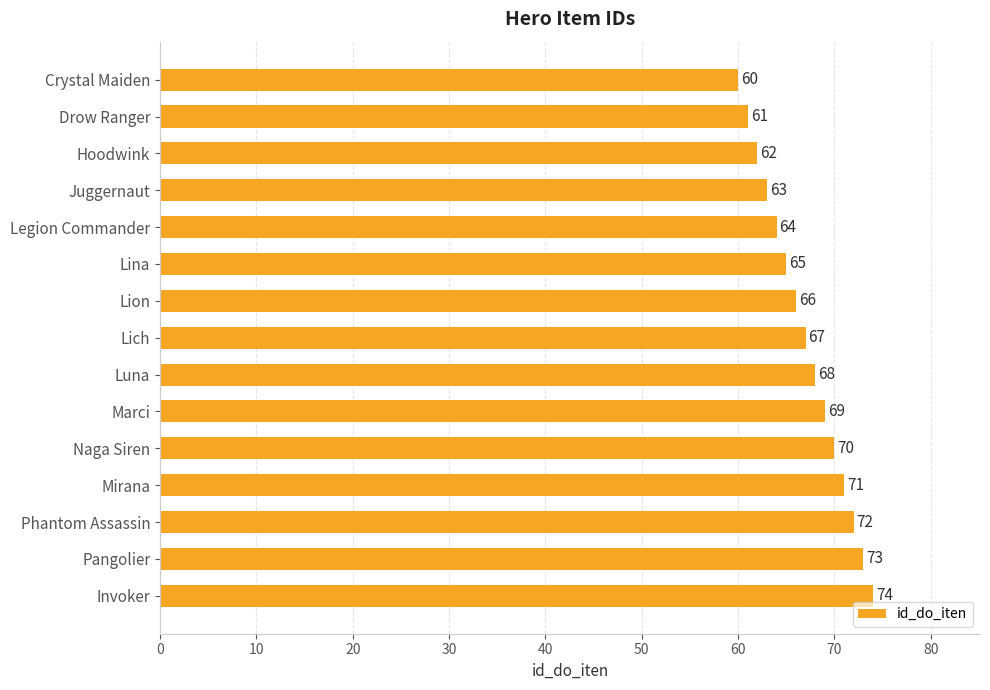

List the labels in order of value, smallest first.

Crystal Maiden, Drow Ranger, Hoodwink, Juggernaut, Legion Commander, Lina, Lion, Lich, Luna, Marci, Naga Siren, Mirana, Phantom Assassin, Pangolier, Invoker